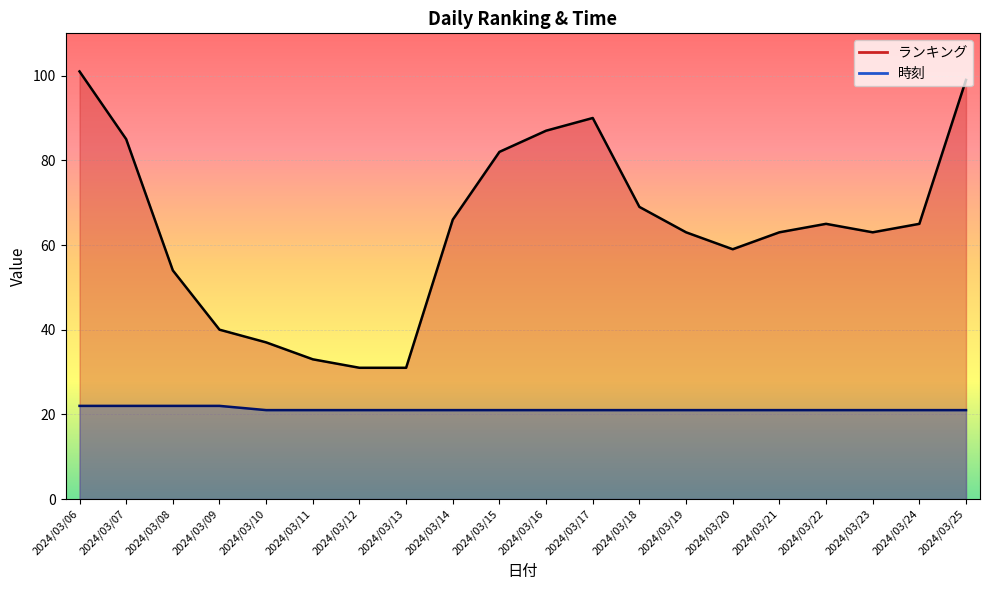

True or false: ランキング and 時刻 intersect in this chart.

False